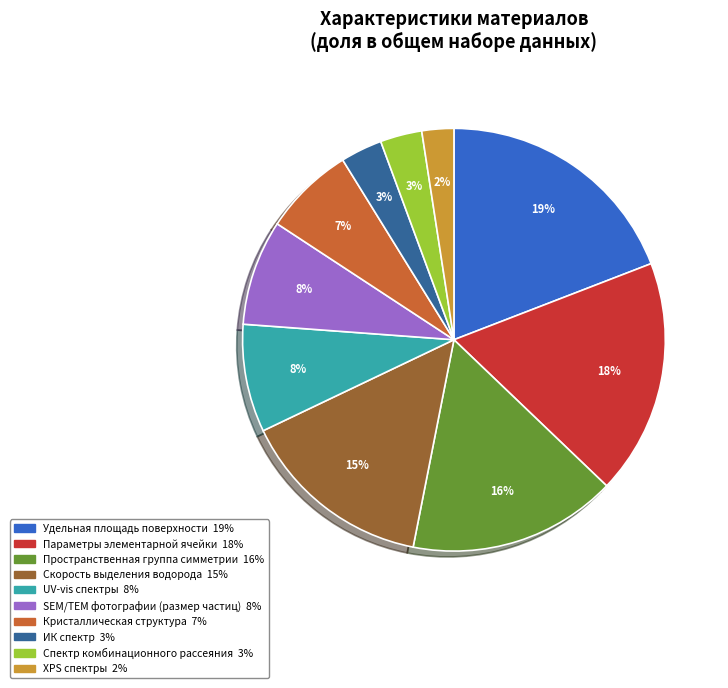

Count the number of slices in the pie.

10